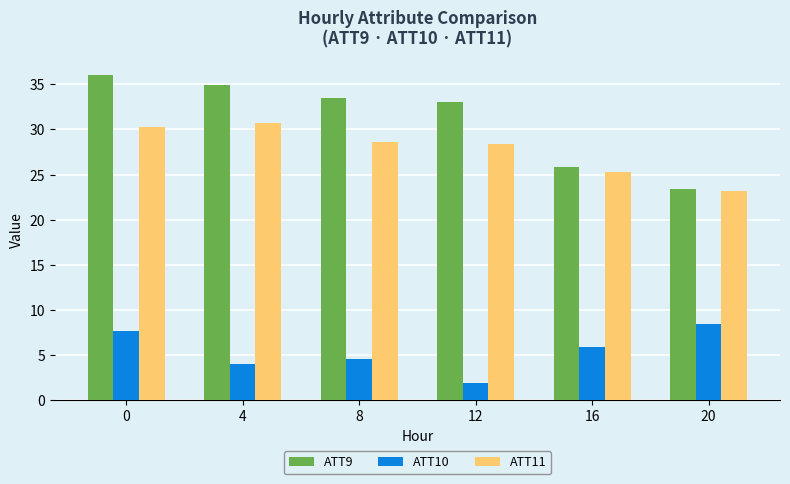

What are all the series names shown in the legend?

ATT9, ATT10, ATT11